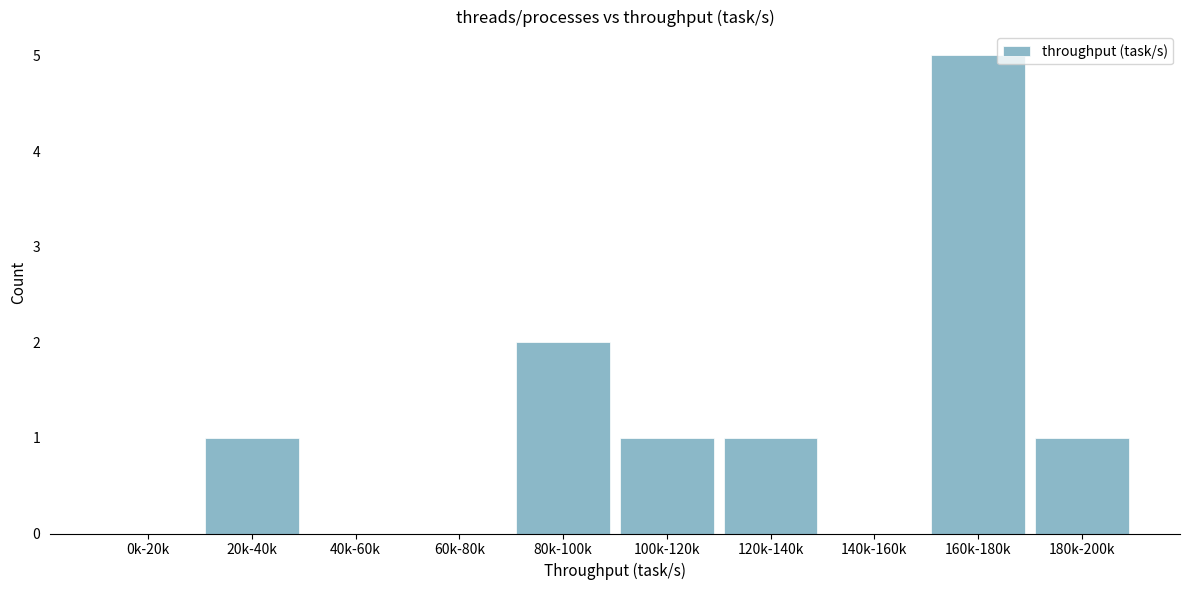

Reading left to right, list all the values displayed in this chart.

0k-20k=0	20k-40k=1	40k-60k=0	60k-80k=0	80k-100k=2	100k-120k=1	120k-140k=1	140k-160k=0	160k-180k=5	180k-200k=1